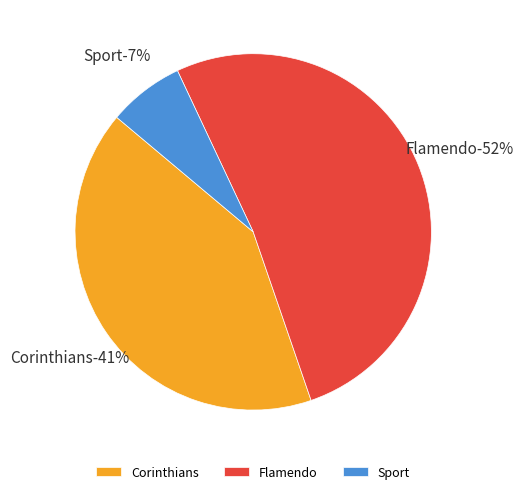

How many segments does this pie chart have?

3